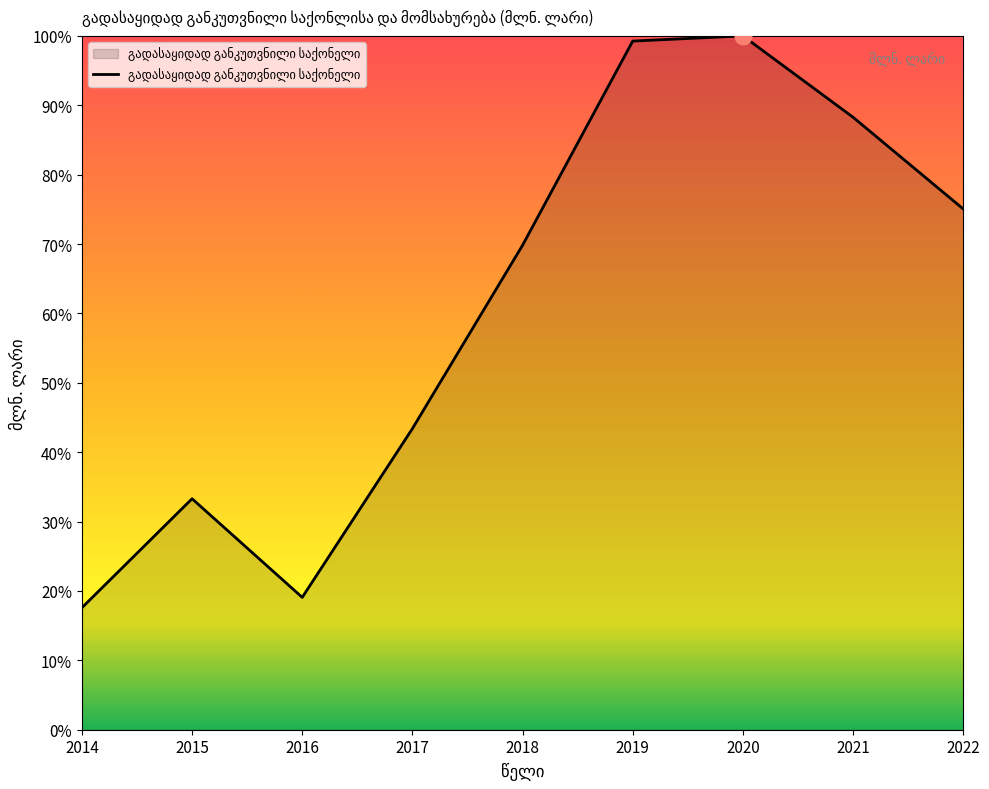

Does the chart display data point markers on the line(s)?

No